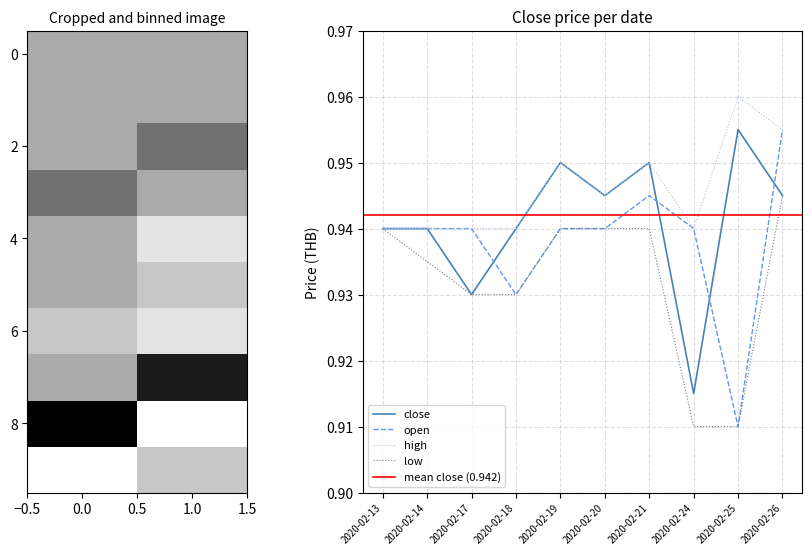

Which category has the lowest value in the open series?

2020-02-25